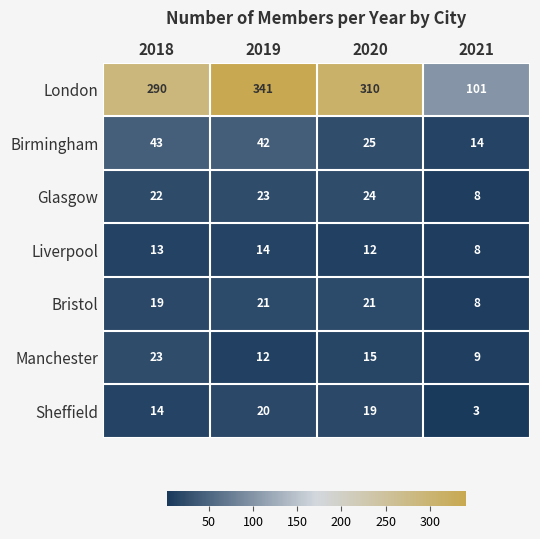

Between 2018 and 2019, which series saw the biggest shift?

London